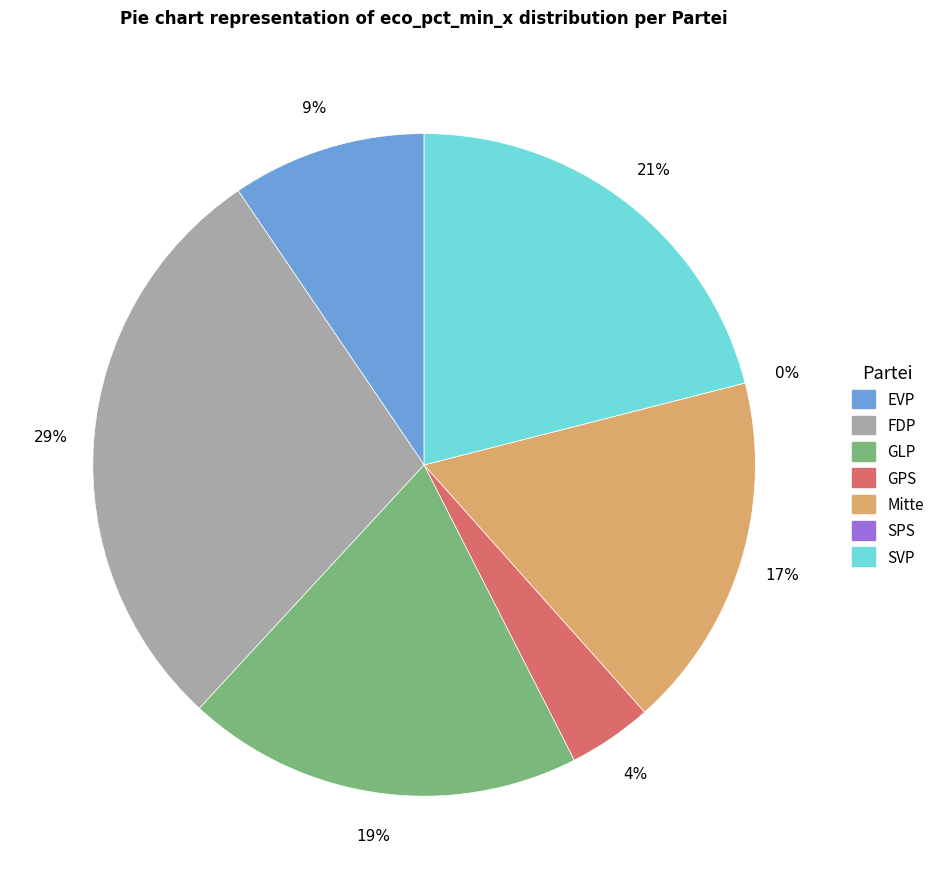

Is there a majority slice in this chart?

No